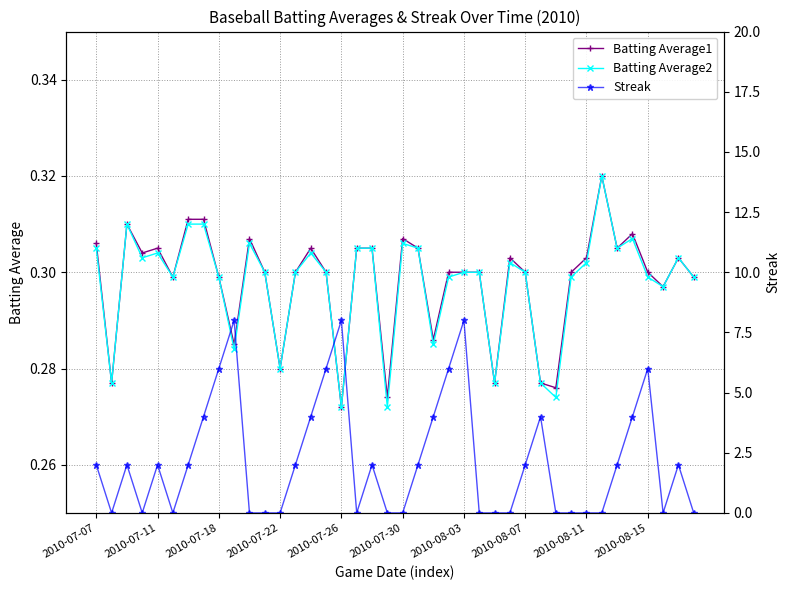

The value of Batting Average2 at 2010-08-03 is 0.3. True or false?

True